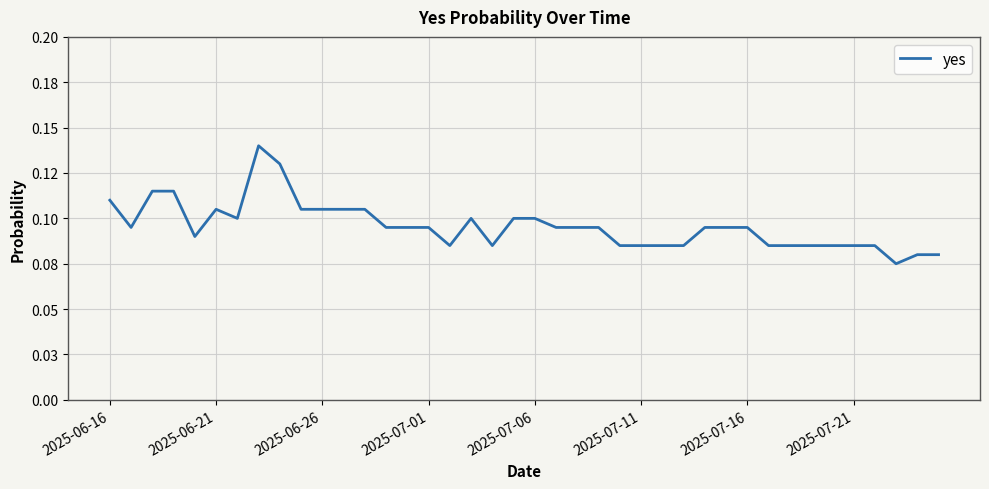

Does the chart display data point markers on the line(s)?

No